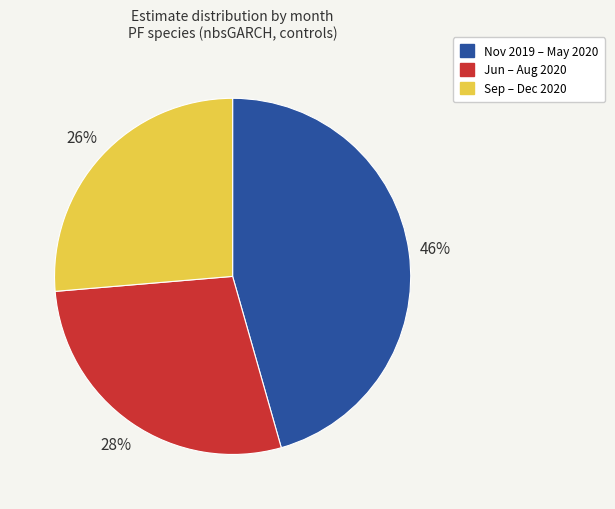

Does any single category account for the majority?

No